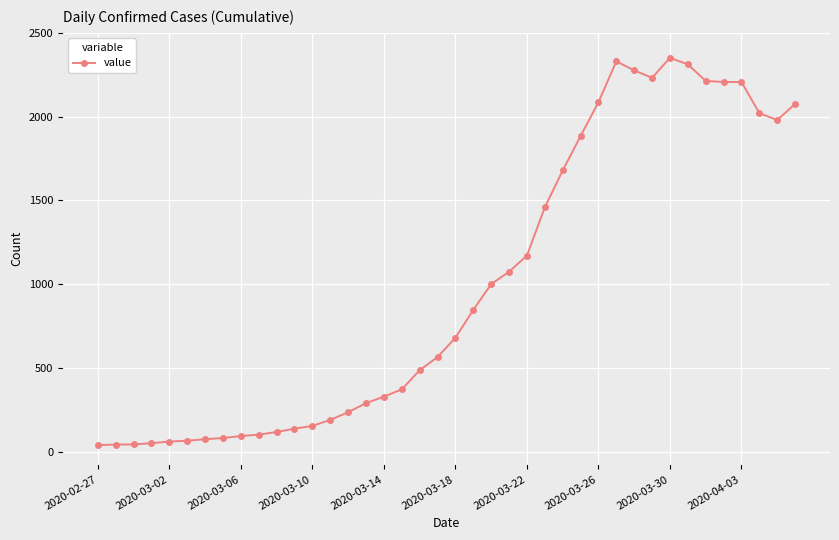

What is the minimum value shown in the chart?

41